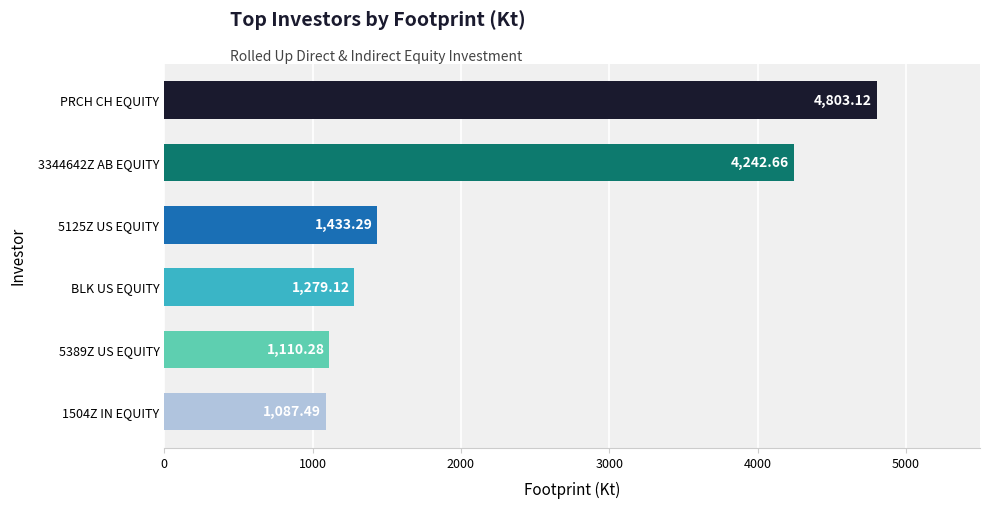

What is the difference between the second highest and minimum values?

3155.2